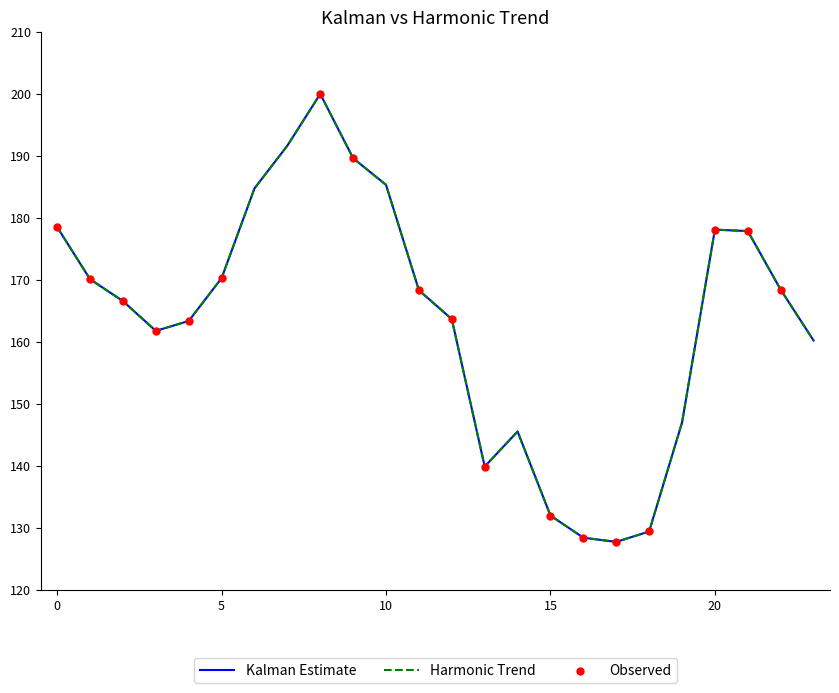

At which category is the sum across all series the highest?

8